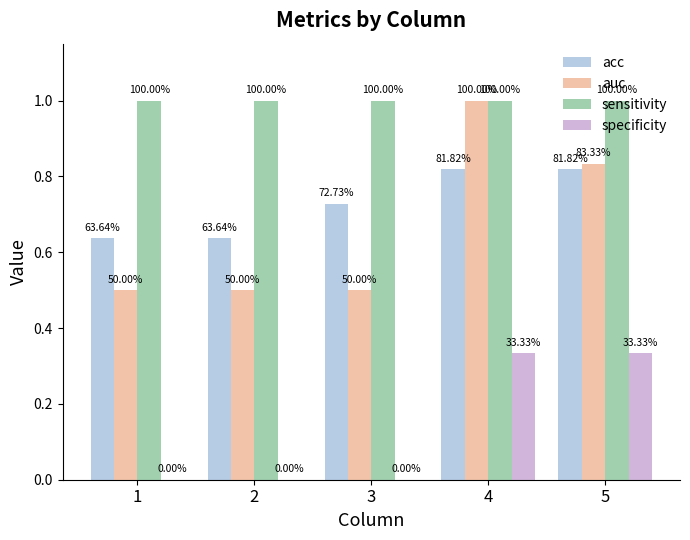

True or false: acc has a value of 0.8 at 5.

True